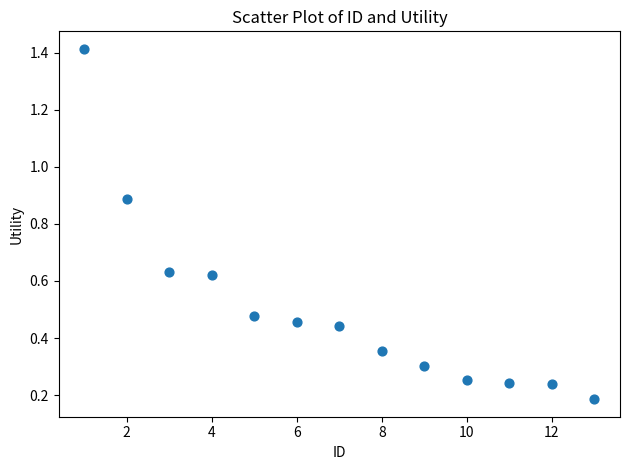

What is the range of X values (max minus min)?

12.0